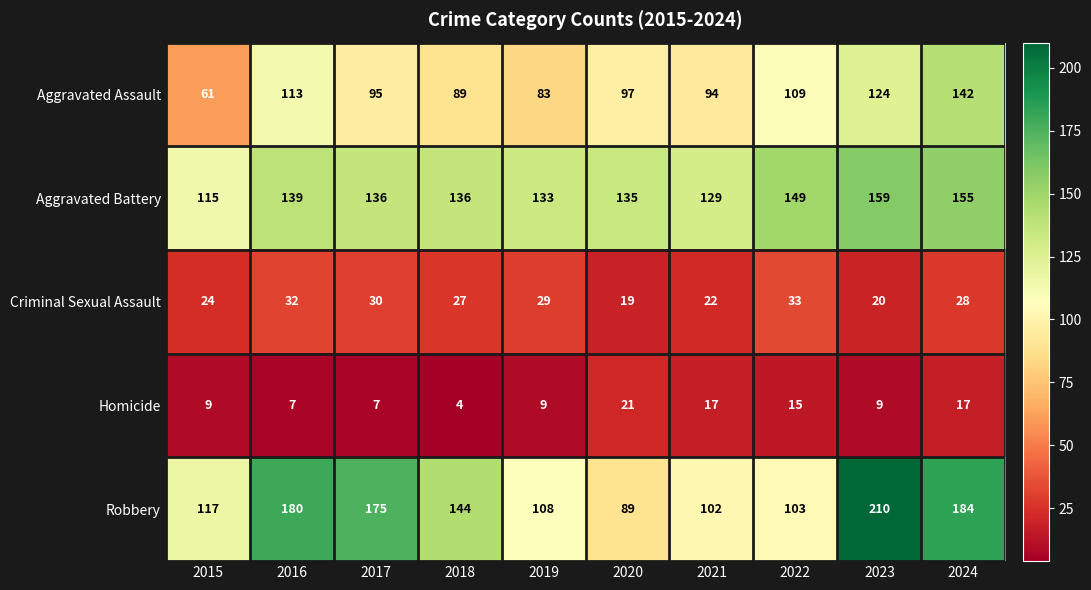

Between 2015 and 2018, which series saw the biggest shift?

Aggravated Assault